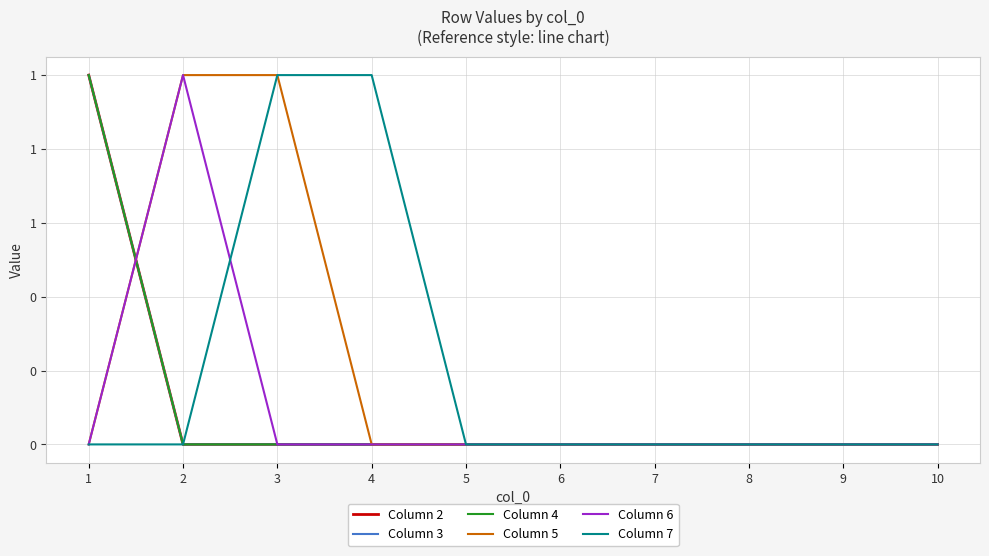

Between 4 and 9, which is larger?

4